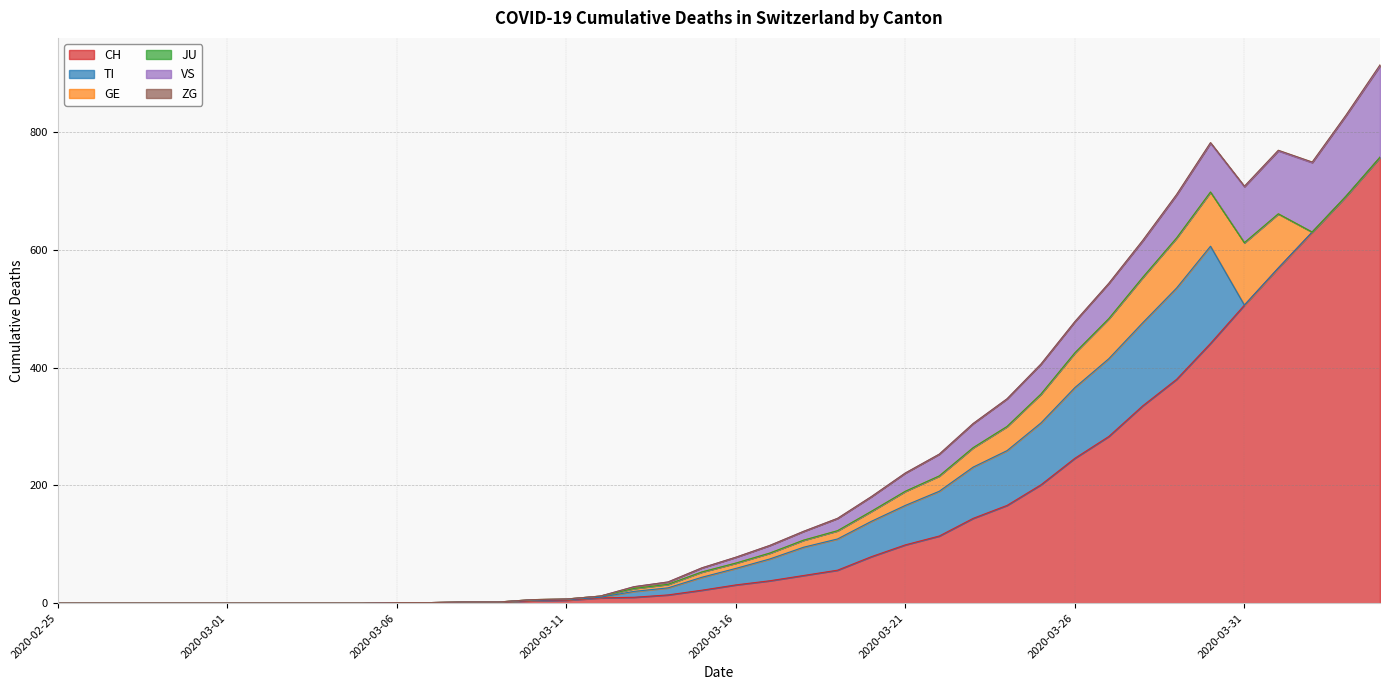

What are all the series names shown in the legend?

CH, TI, GE, JU, VS, ZG